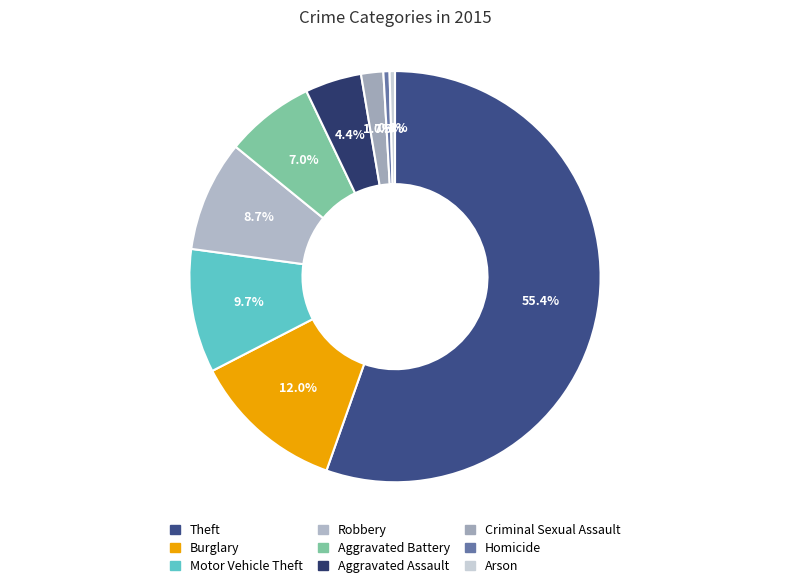

What is the ratio of the value at Burglary to the value at Robbery?

1.4